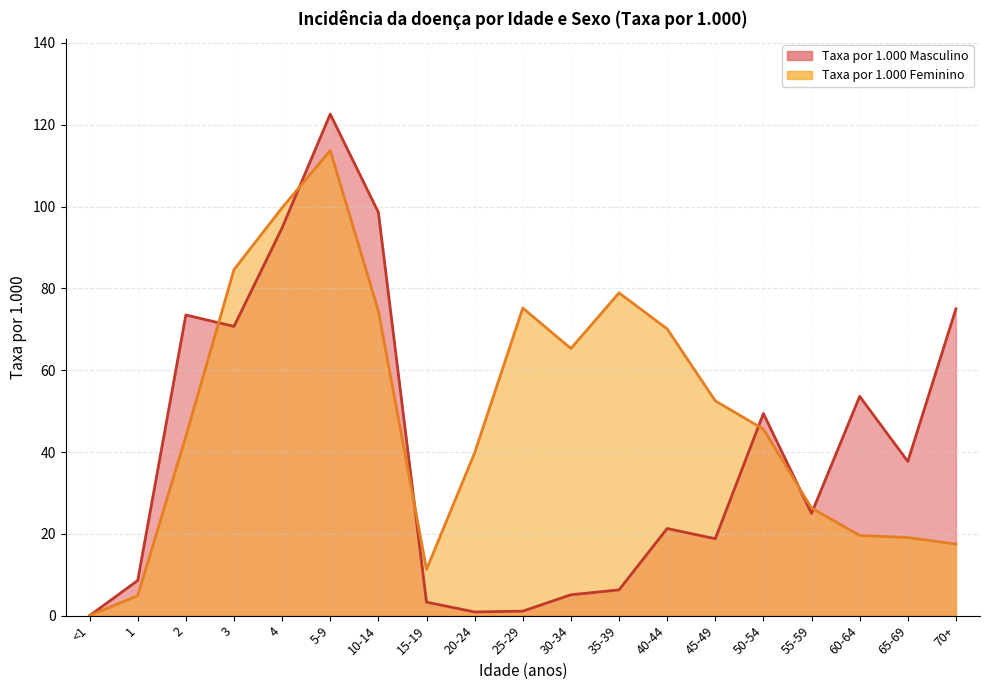

What is the difference between the maximum and minimum values in the Taxa por 1.000 Masculino series?

122.6